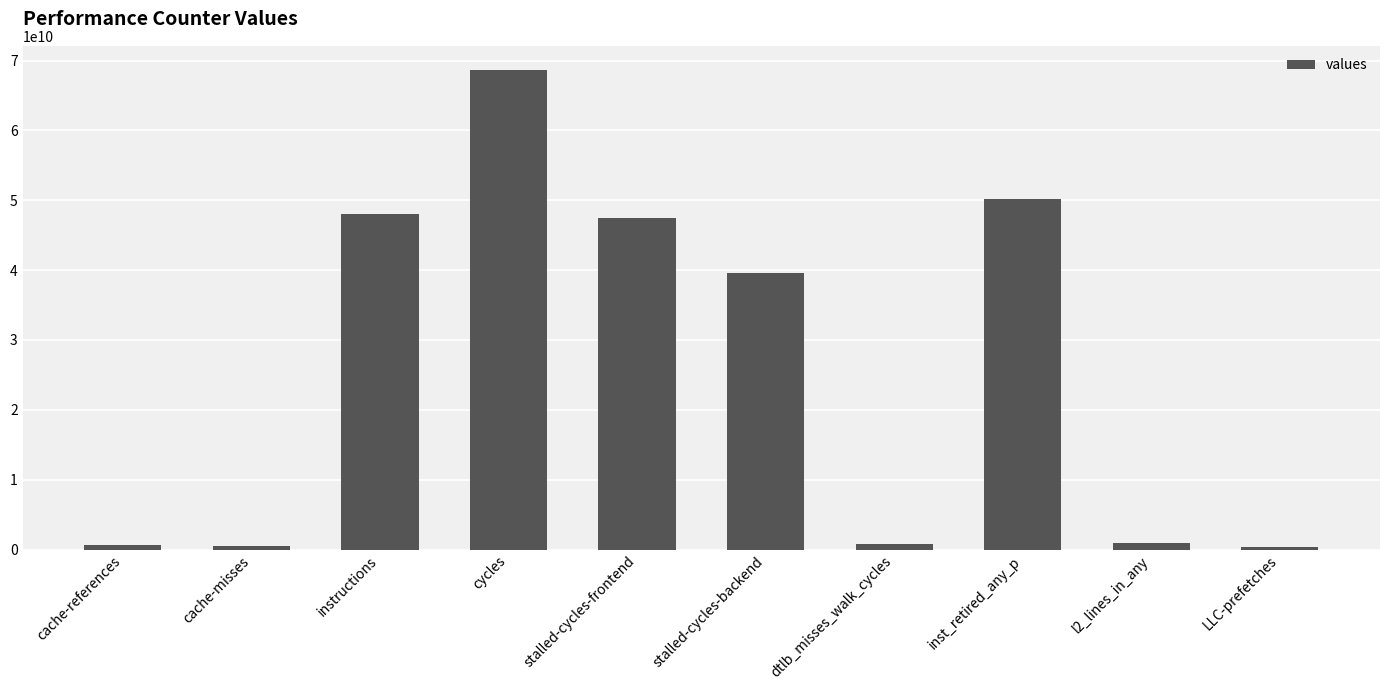

Between LLC-prefetches and inst_retired_any_p, which is larger?

inst_retired_any_p